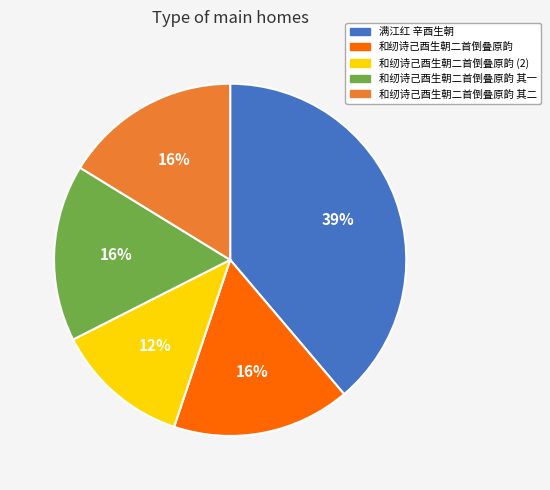

Is there a majority slice in this chart?

No